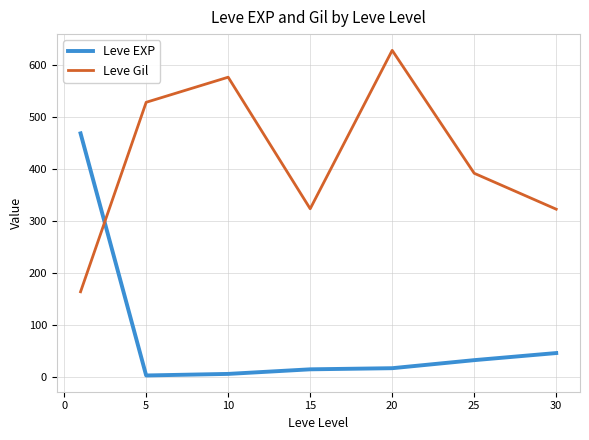

Which series ends up on top after the final intersection of Leve Gil and Leve EXP?

Leve Gil